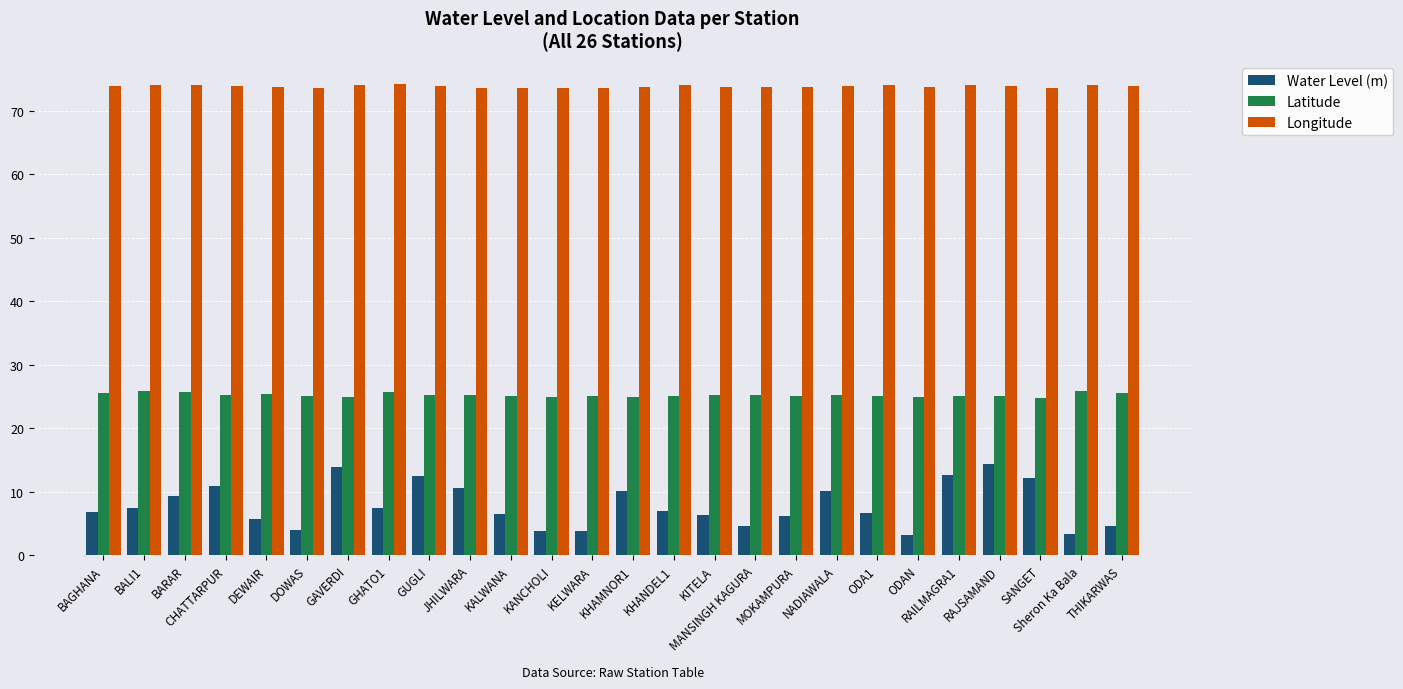

Which series has the widest spread of values?

Water Level (m)